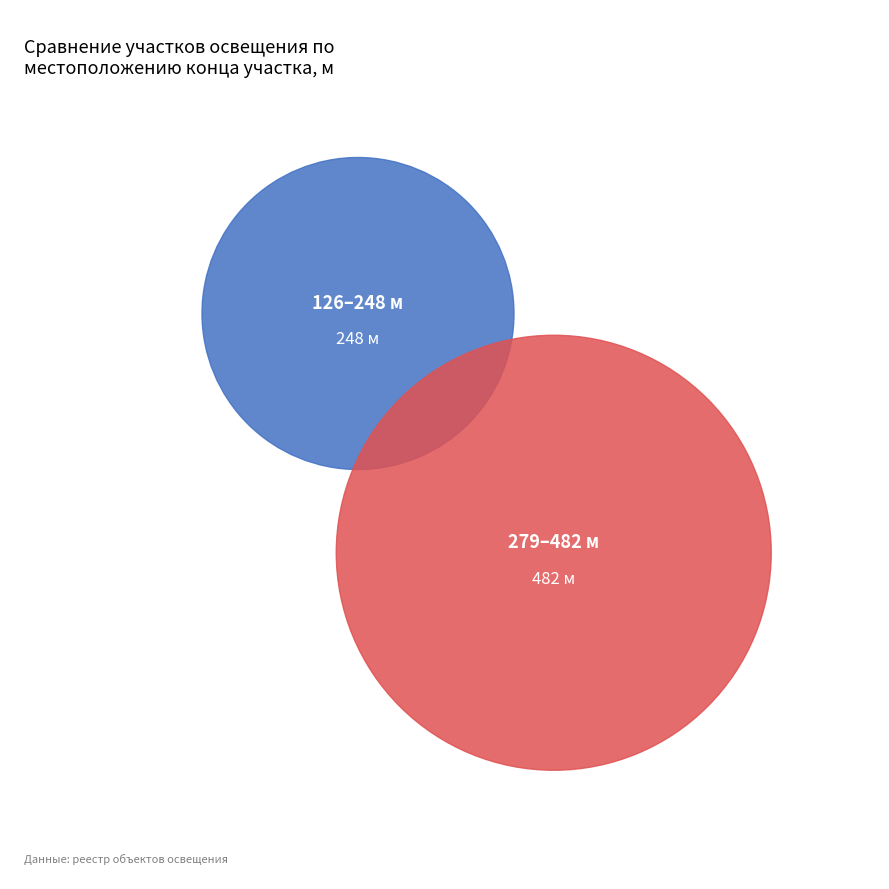

Rank the categories by value from lowest to highest.

126, 279